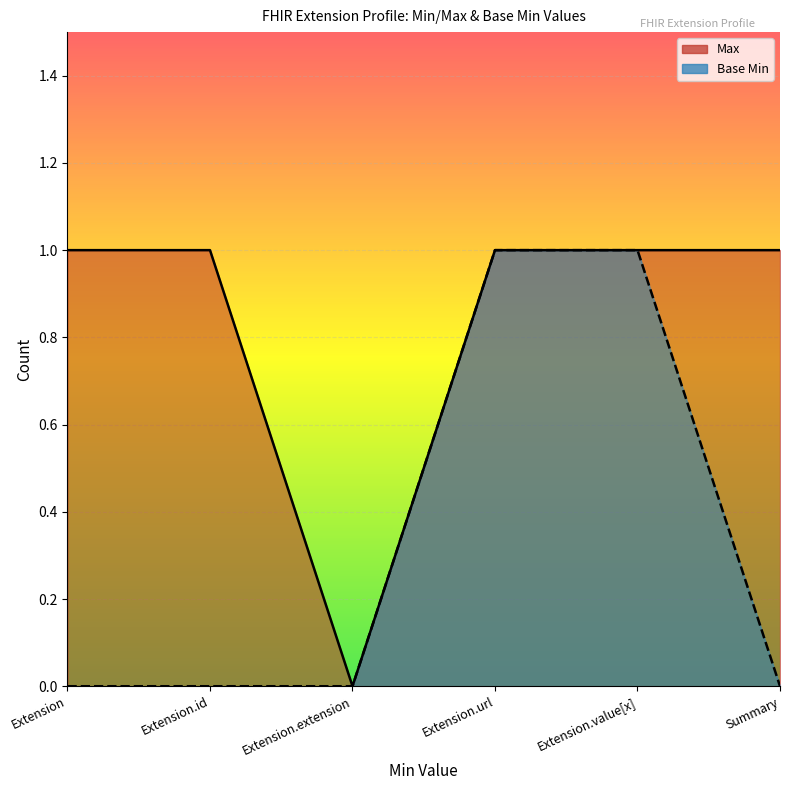

Which category has the highest value across all series?

Extension